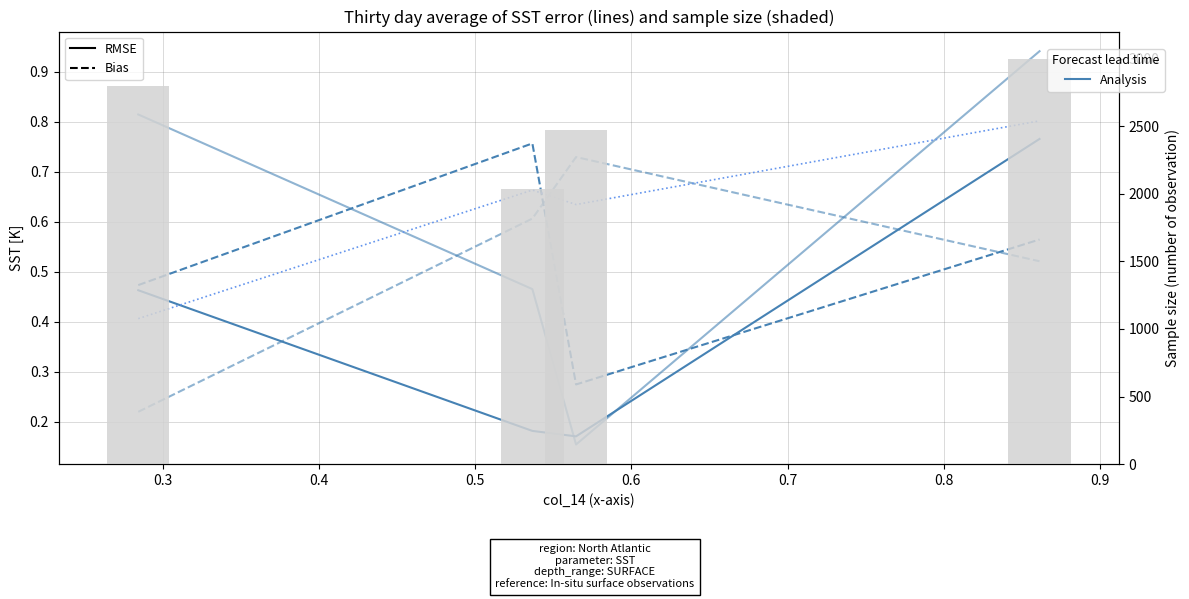

What is the difference between the maximum and minimum values in the col_2 (RMSE2) series?

0.8